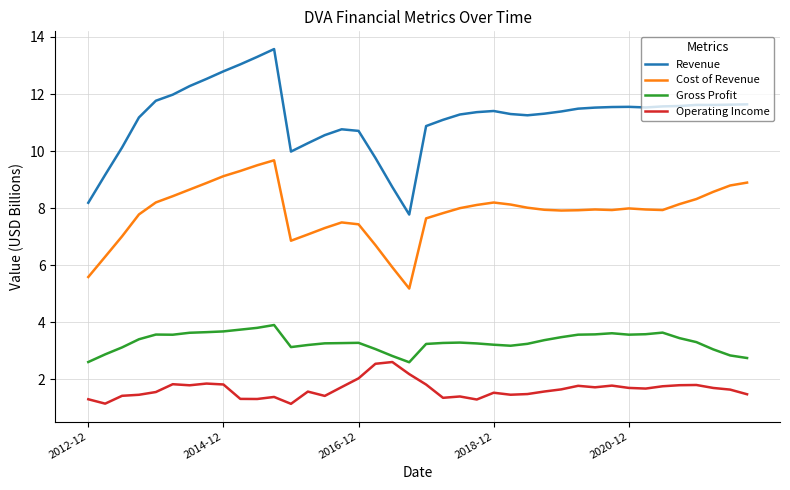

What is the minimum value for Cost of Revenue?

5.2